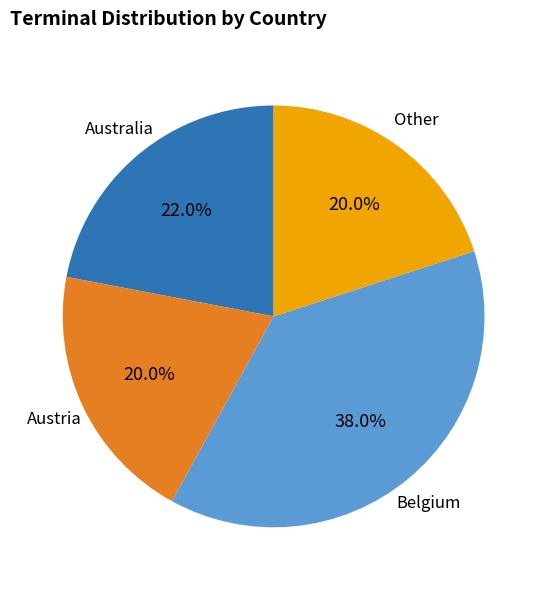

Does any single category account for the majority?

No